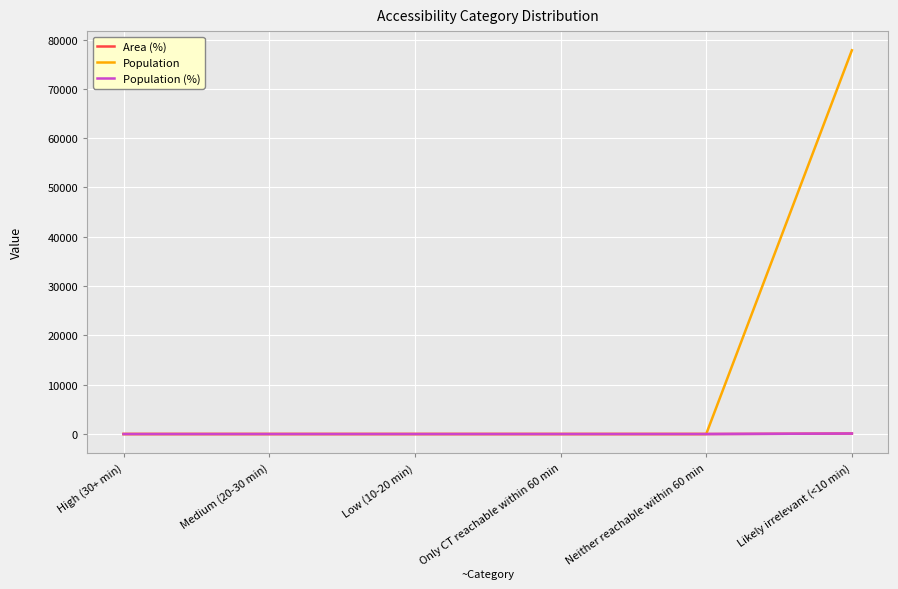

Does the chart display data point markers on the line(s)?

No